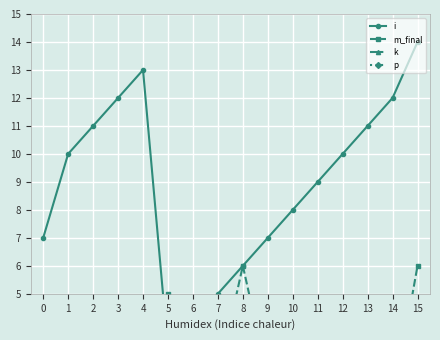

Does the chart display data point markers on the line(s)?

Yes